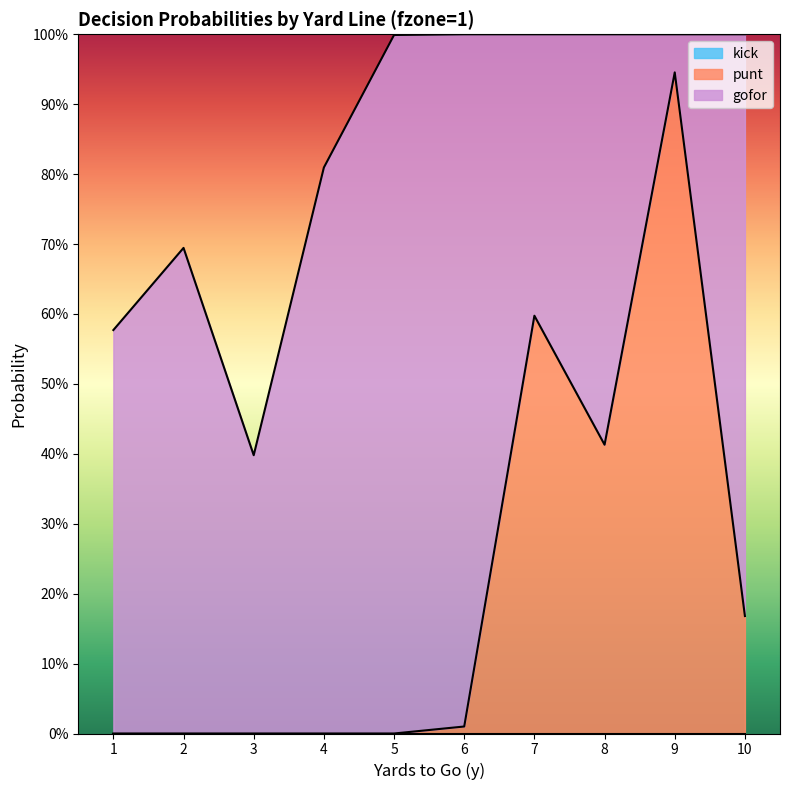

True or false: punt and kick cross at least once.

False